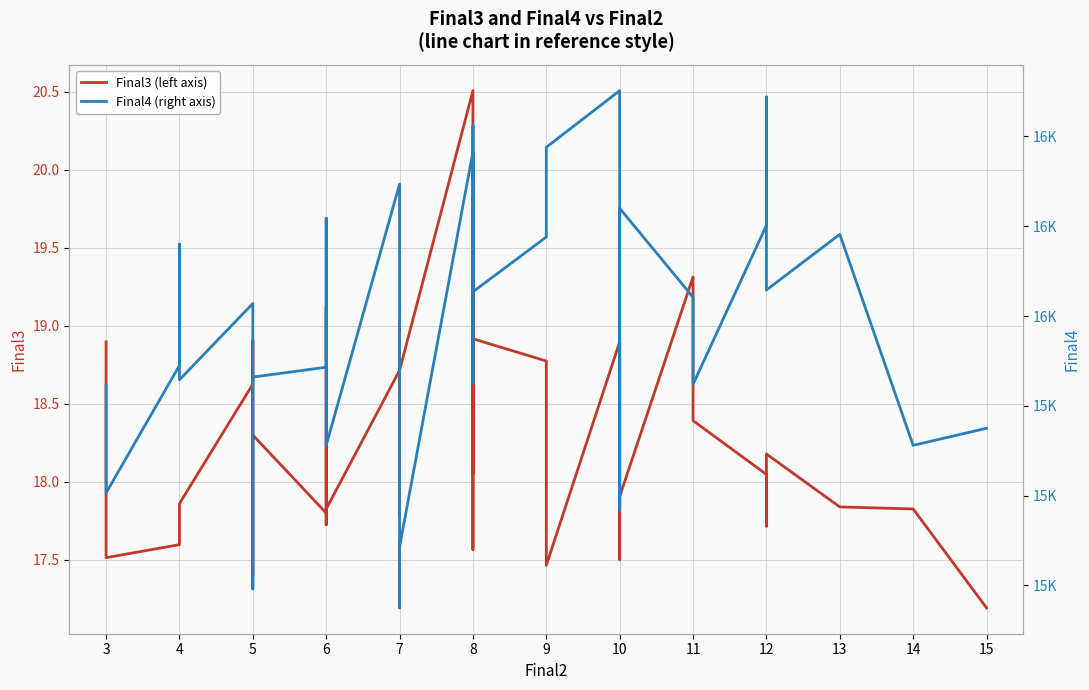

In Final4 (right axis), how many points are higher than both neighbors (excluding endpoints)?

10